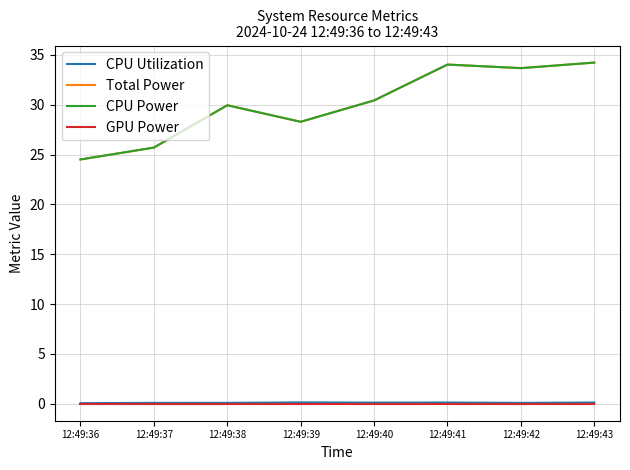

True or false: GPU Power has more than 2 interior local peaks.

False